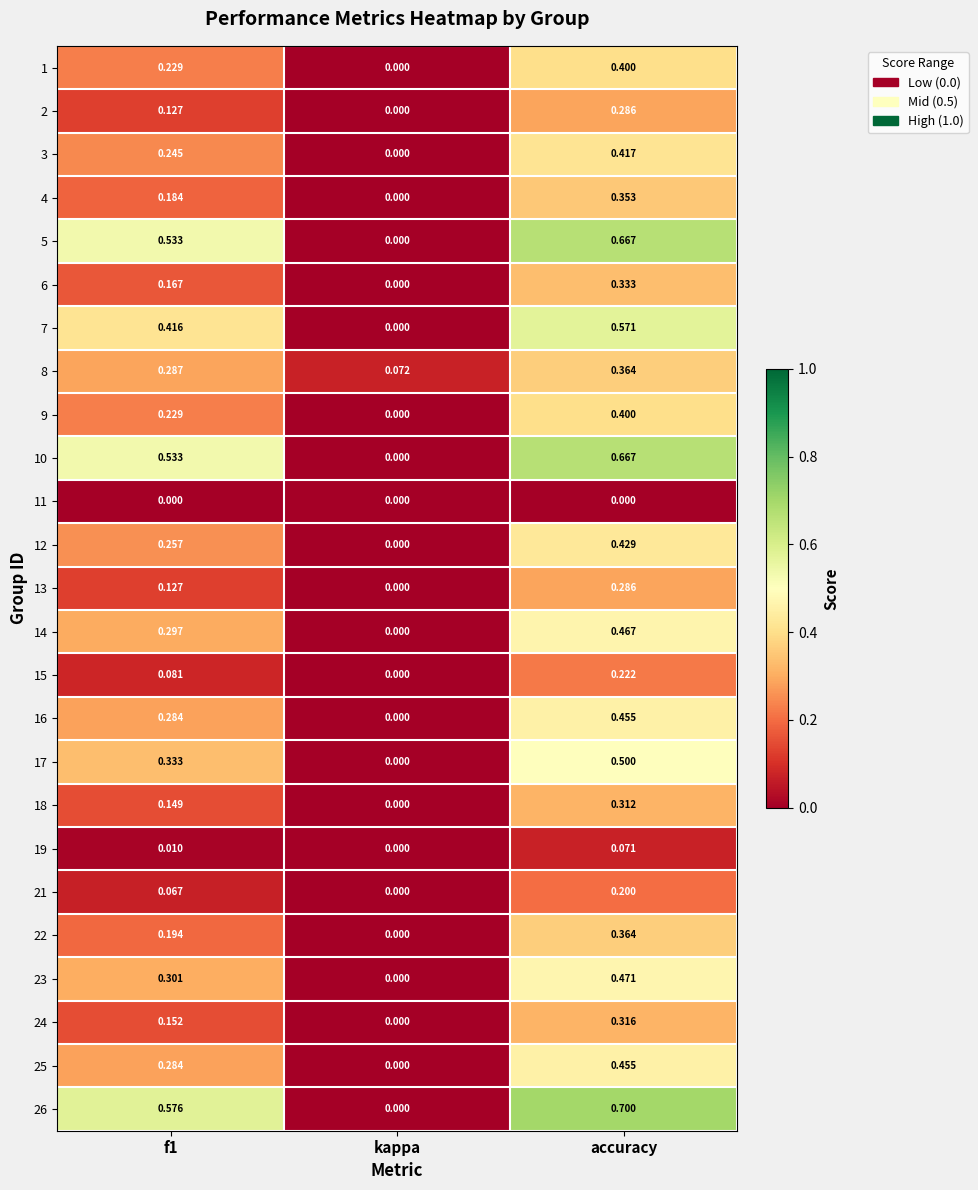

Which series has the largest total across all categories?

26